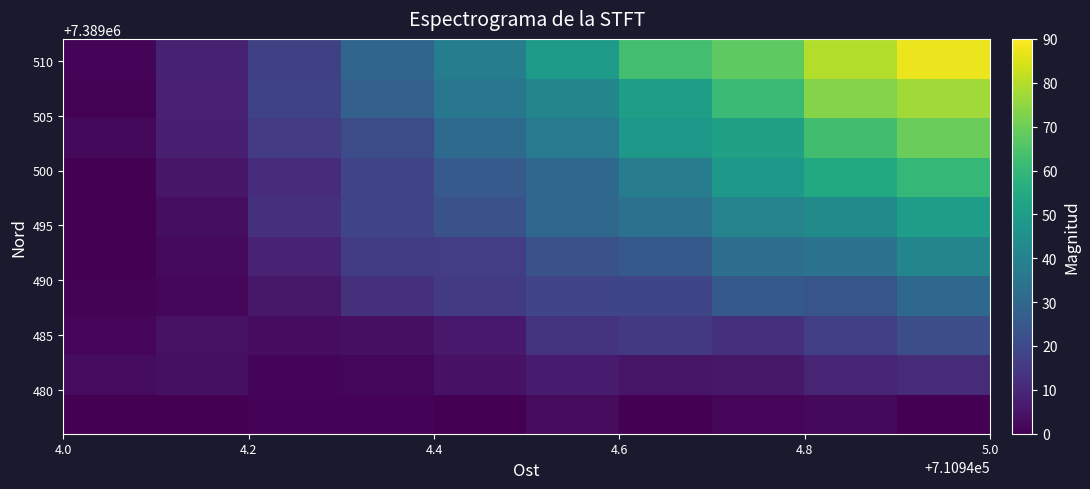

At how many categories does at least one series exceed 70?

2